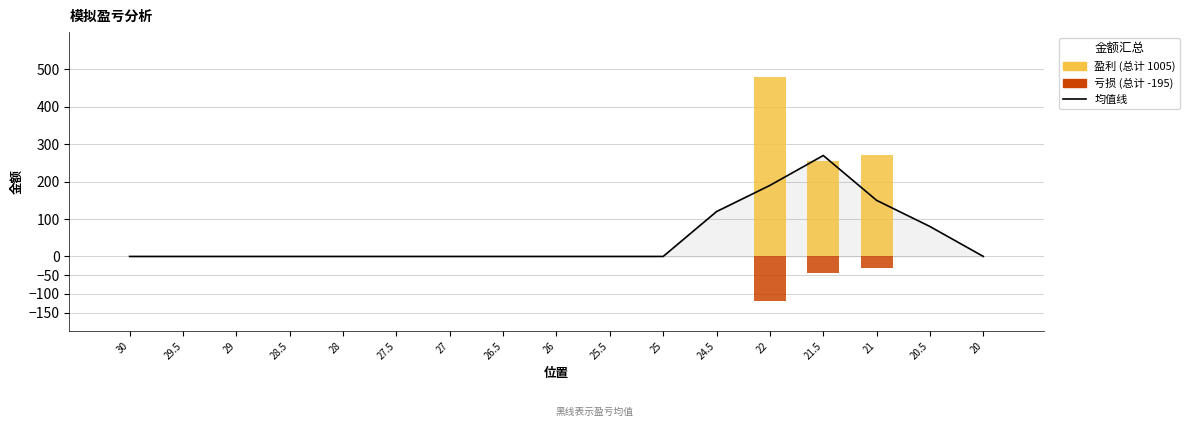

Between 27.5 and 20, which is larger?

27.5